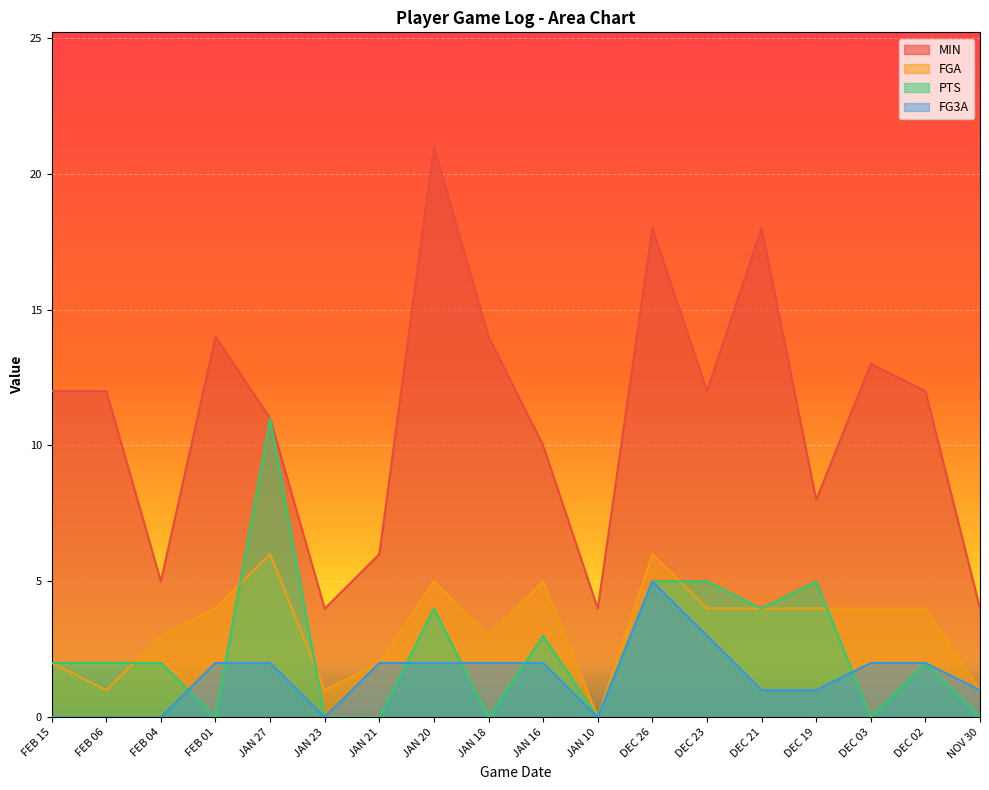

How many lines are shown in the chart?

4